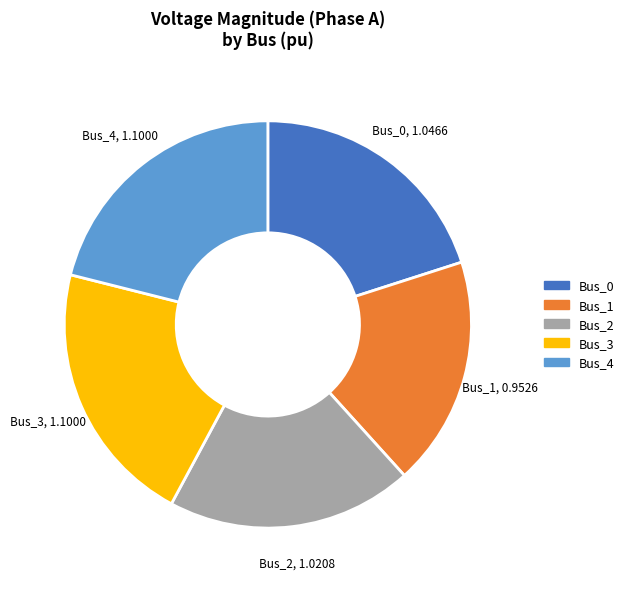

Which category has the smallest portion of the pie?

Bus_1